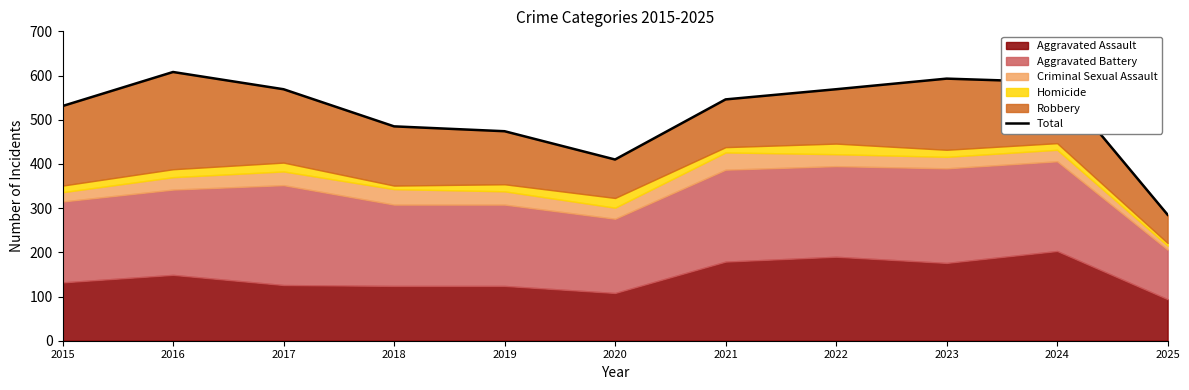

True or false: there are more than 0 points higher than both neighbors.

True